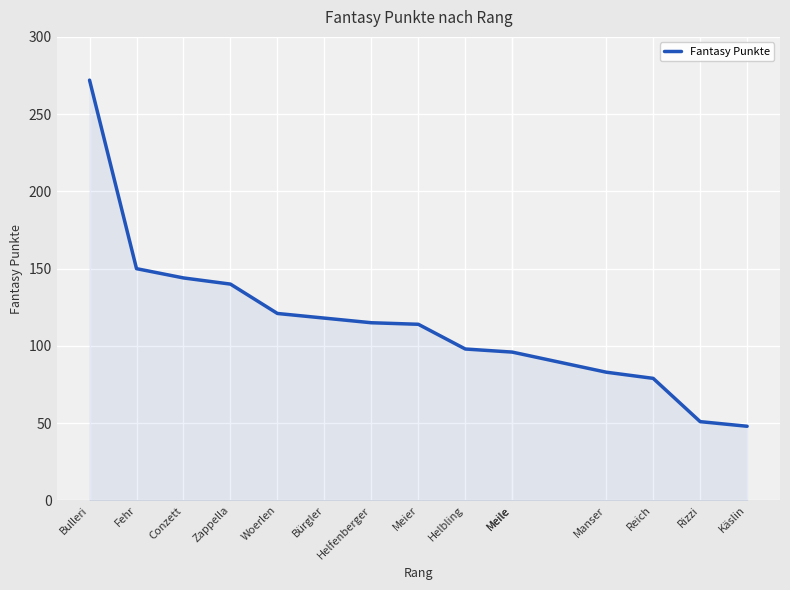

What is the sum of all values?

1725